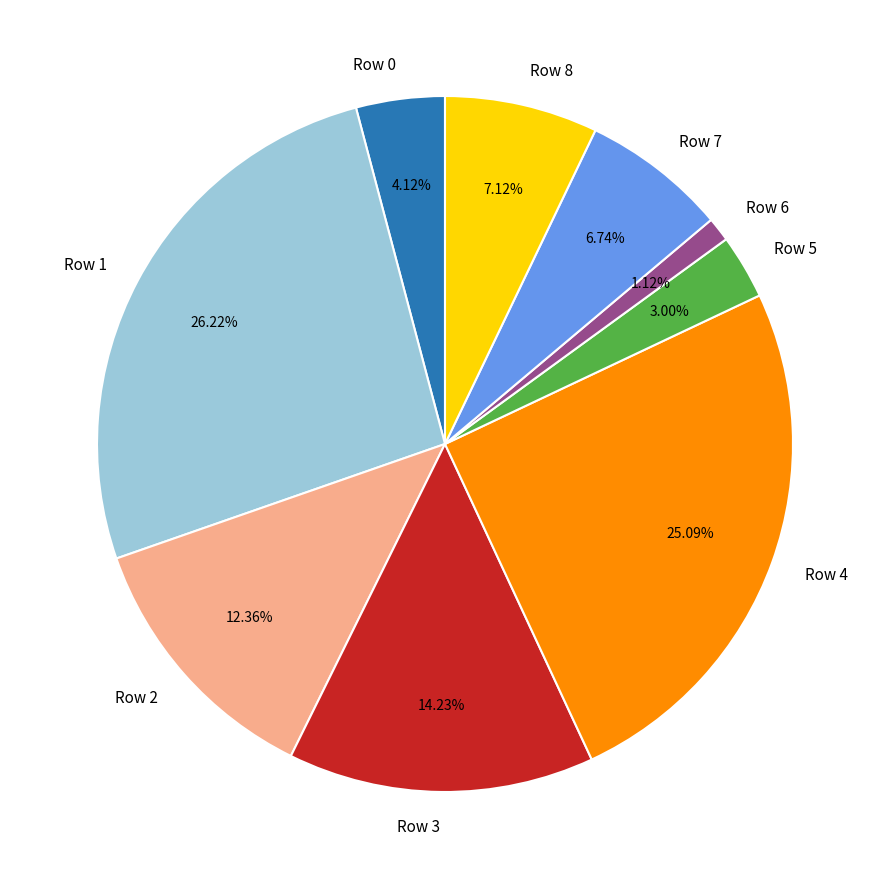

Approximately how many times larger is the value at Row 3 compared to Row 0?

3.5